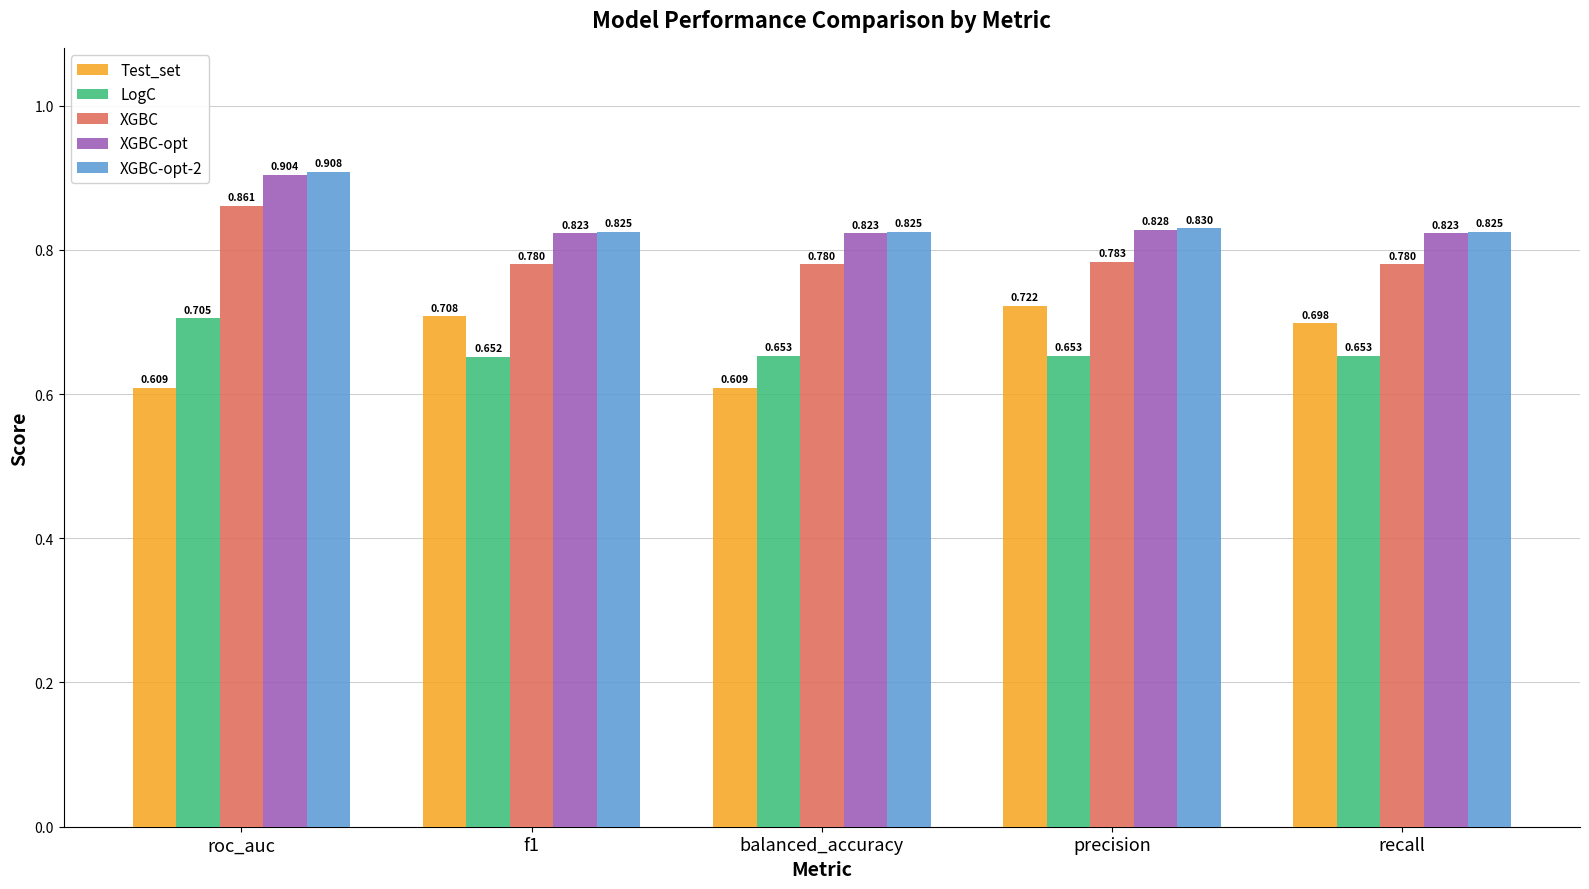

What are all the series names shown in the legend?

Test_set, LogC, XGBC, XGBC-opt, XGBC-opt-2